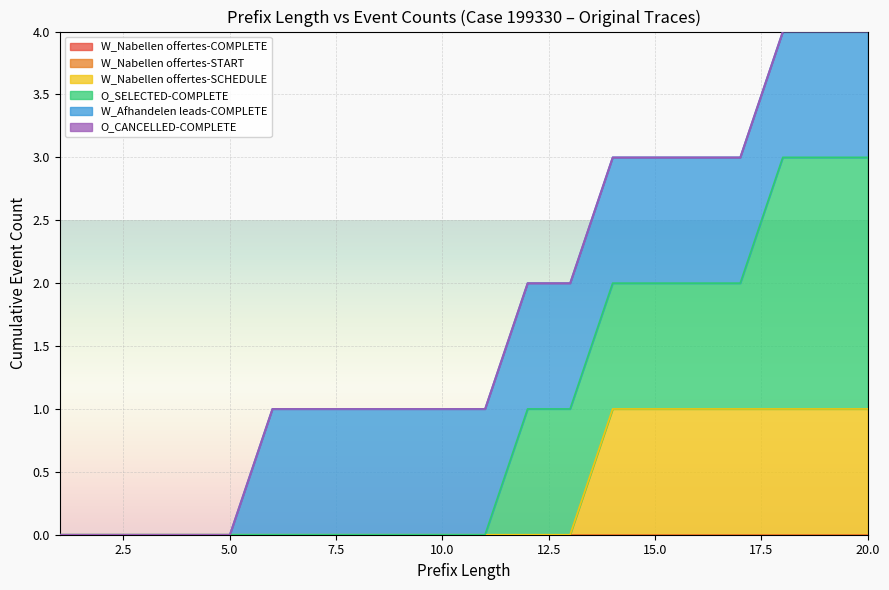

What is the difference between the highest and lowest values at 20?

2